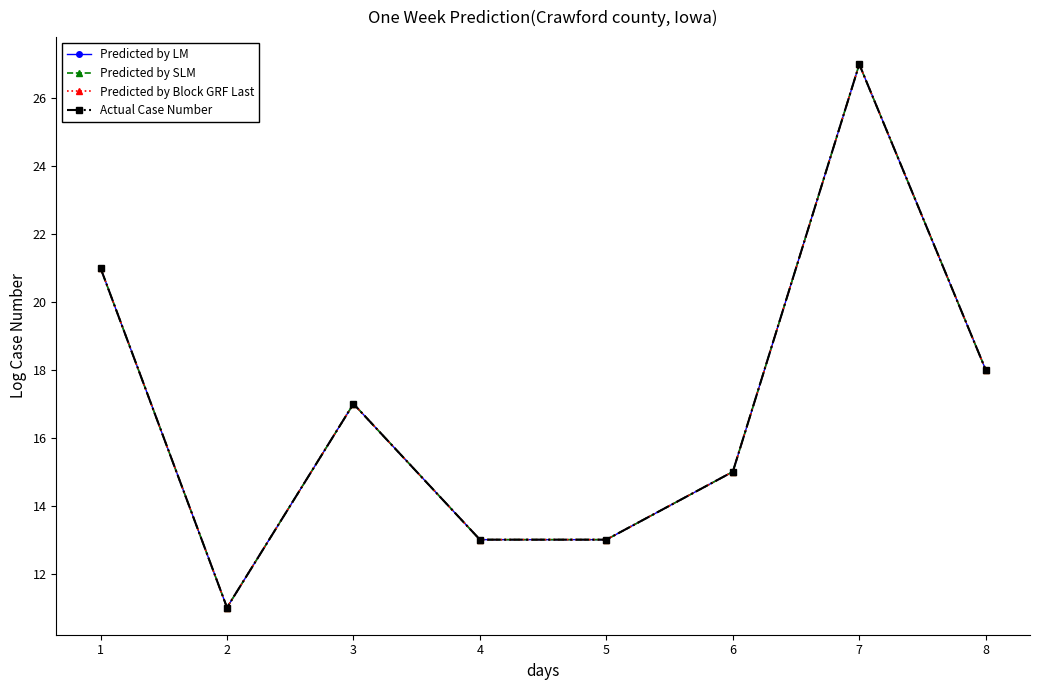

True or false: Predicted by SLM and Predicted by LM intersect in this chart.

False